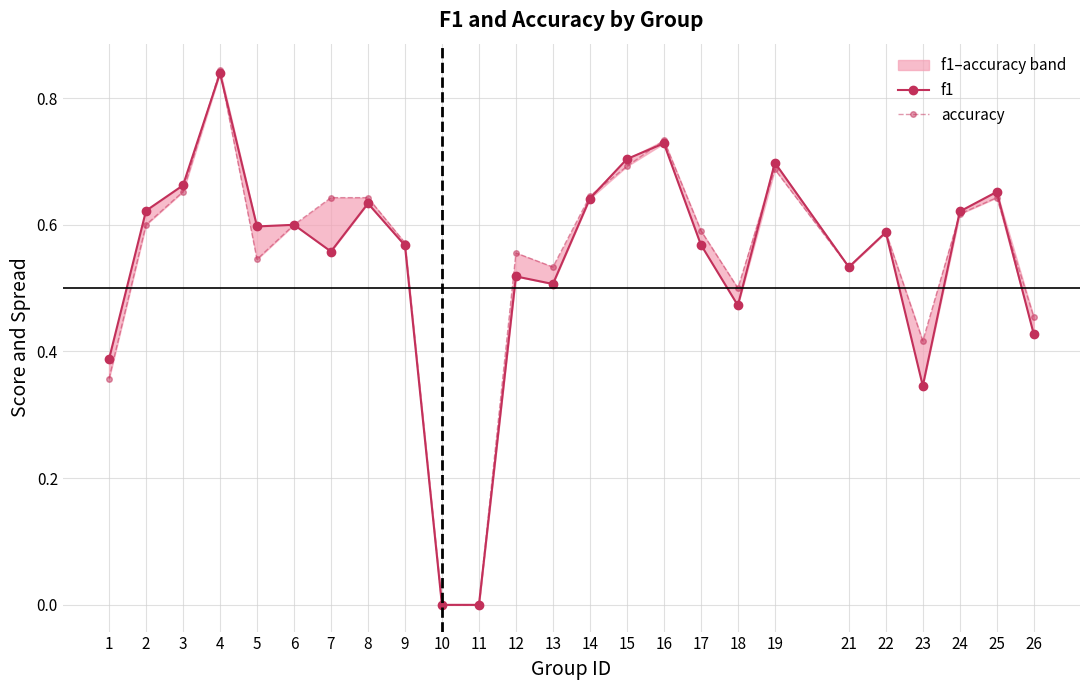

Rank the series at 24 from highest to lowest value.

f1, accuracy